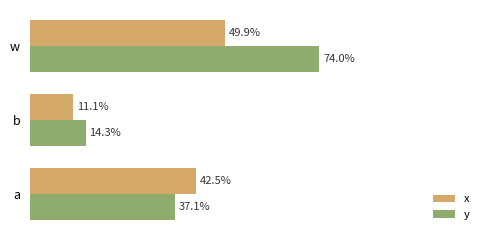

Which series has the largest total across all categories?

y